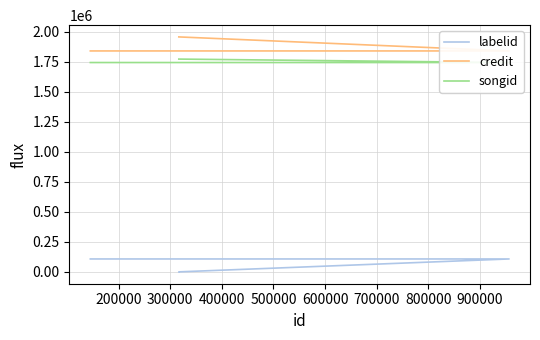

True or false: songid and credit intersect in this chart.

False